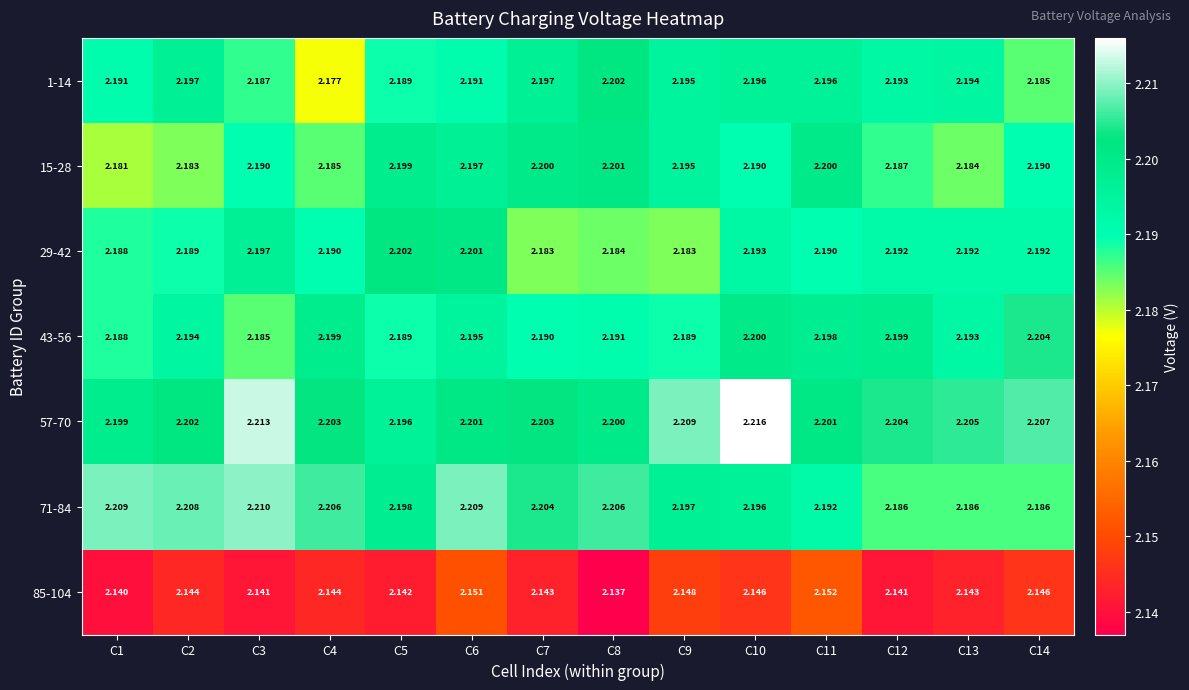

Is the value of 57-70 at C13 greater than the value of 1-14 at C9?

Yes